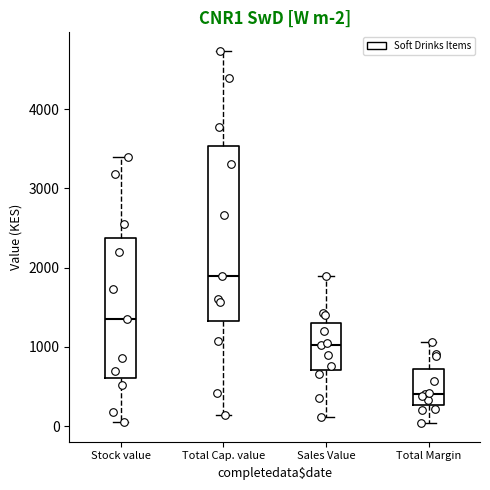

Which box's median line is the lowest?

Total Margin